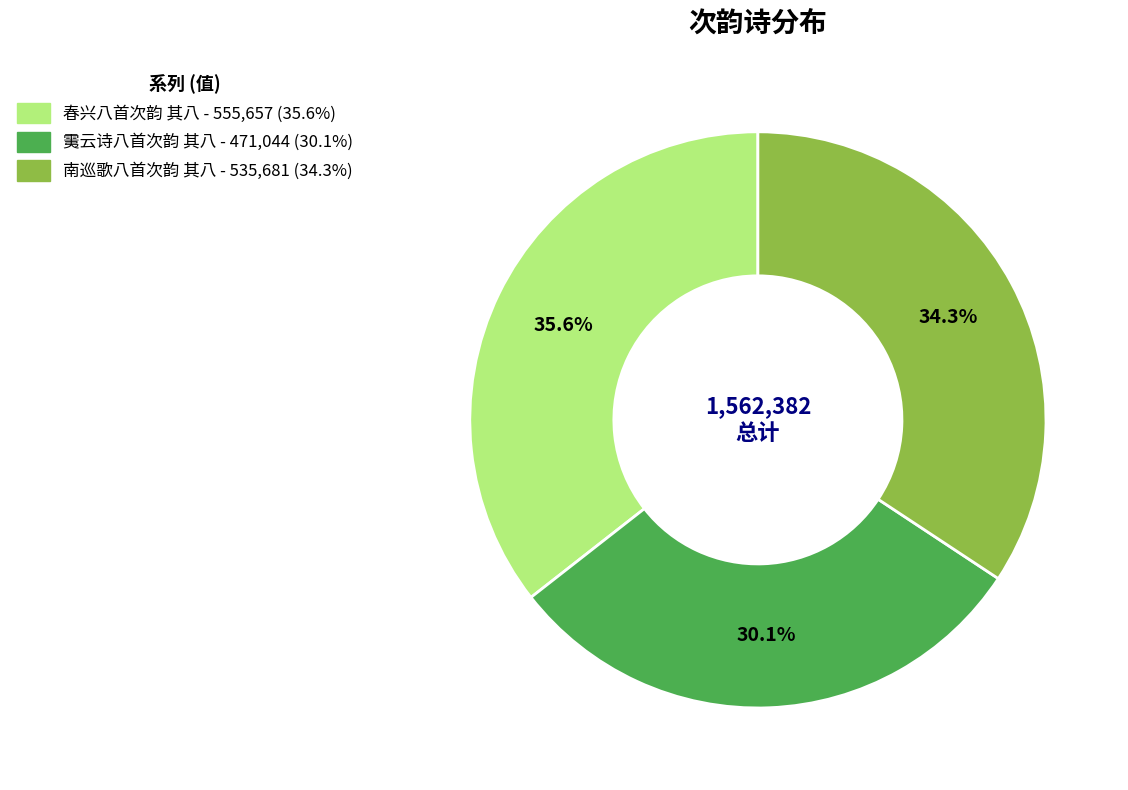

How many slices are in this pie chart?

3